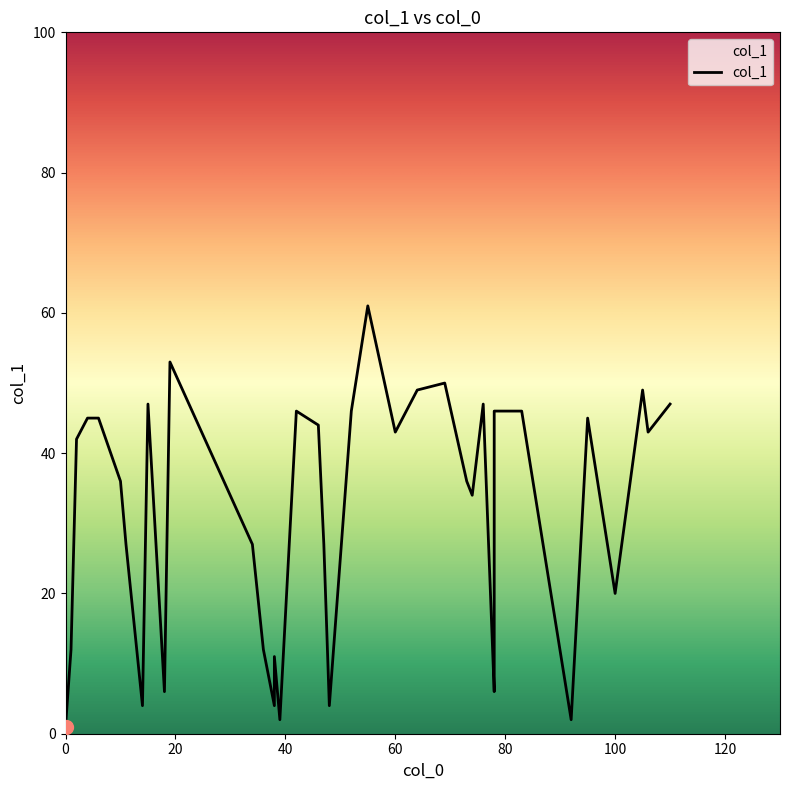

Between 100 and 19, which is larger?

19